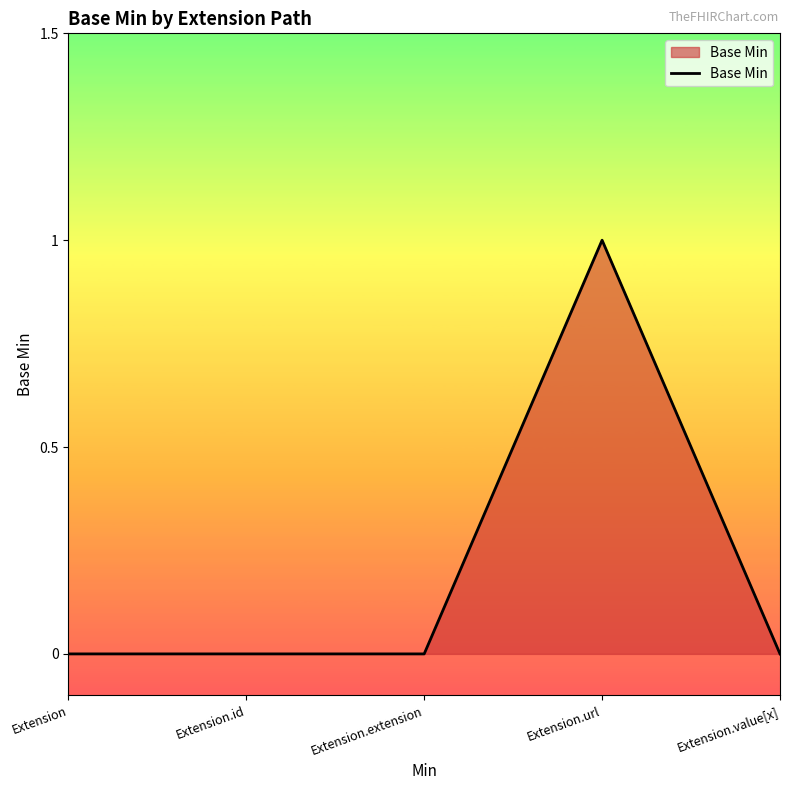

Reading right to left, extract all data points from this chart.

0	1	0	0	0